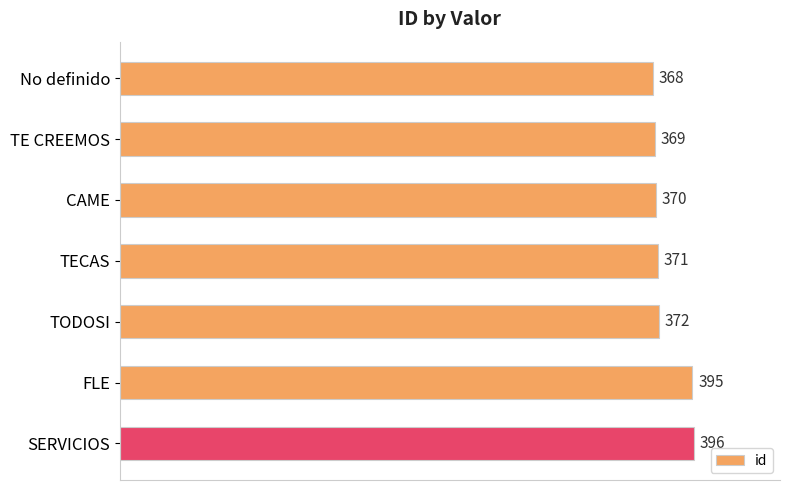

What is the approximate value at FLE, to the nearest 10?

400